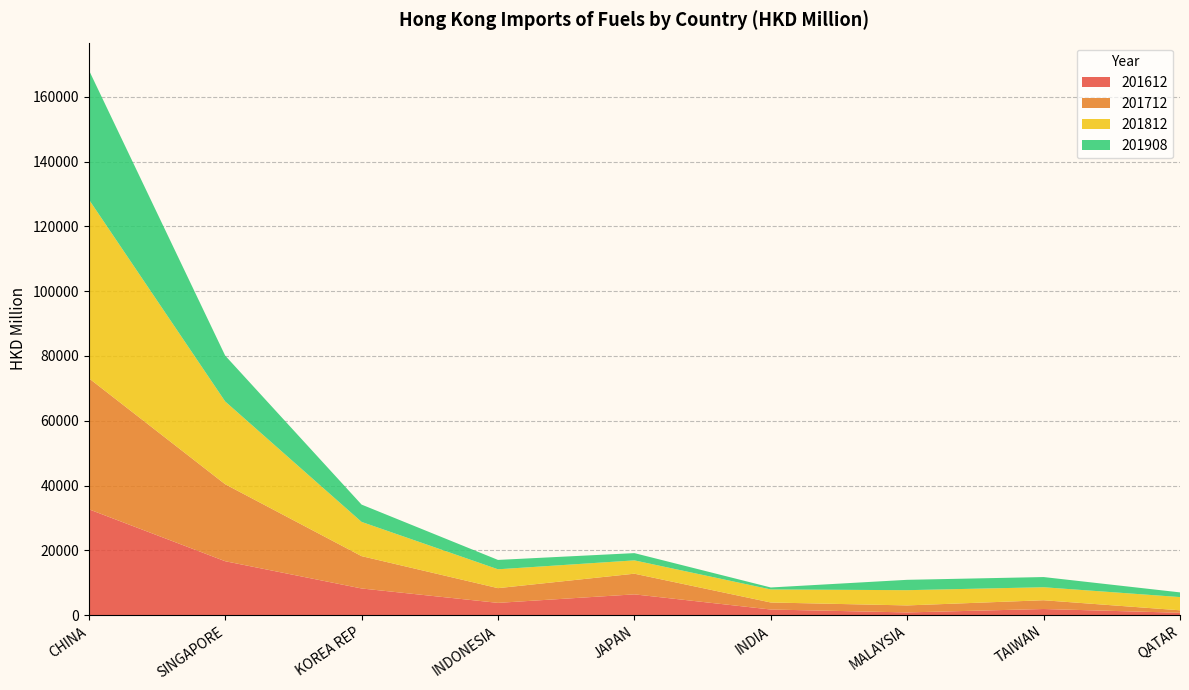

Reading left to right, list all the values displayed in this chart.

201612: CHINA=32668.5	SINGAPORE=16625.3	KOREA REP=8213.6	INDONESIA=3767.2	JAPAN=6396.1	INDIA=1713.3	MALAYSIA=817.3	TAIWAN=1872.8	QATAR=716.1
201712: CHINA=40465.6	SINGAPORE=23764.6	KOREA REP=9983.0	INDONESIA=4547.8	JAPAN=6379.6	INDIA=2171.6	MALAYSIA=2164.0	TAIWAN=2708.8	QATAR=761.3
201812: CHINA=55208.6	SINGAPORE=25554.1	KOREA REP=10566.6	INDONESIA=5817.5	JAPAN=4110.0	INDIA=4026.6	MALAYSIA=4704.6	TAIWAN=4010.8	QATAR=4078.8
201908: CHINA=39960.9	SINGAPORE=14154.1	KOREA REP=5345.9	INDONESIA=2893.9	JAPAN=2240.6	INDIA=609.5	MALAYSIA=3197.5	TAIWAN=3146.9	QATAR=1450.4